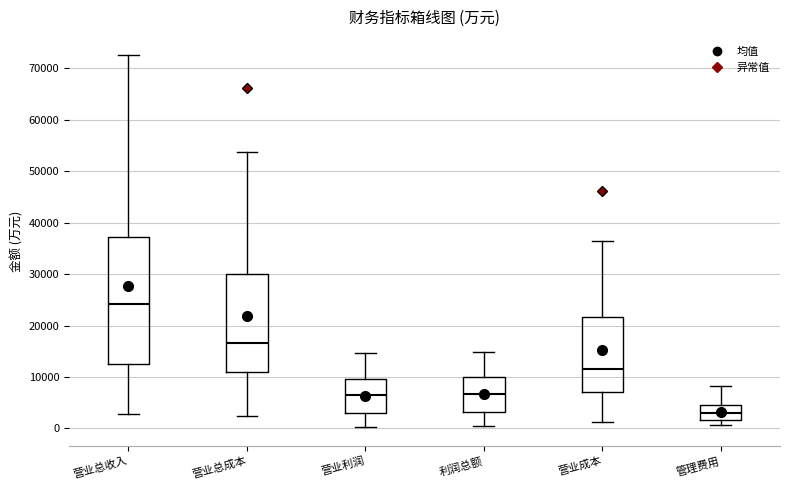

Which box's median line is the lowest?

管理费用